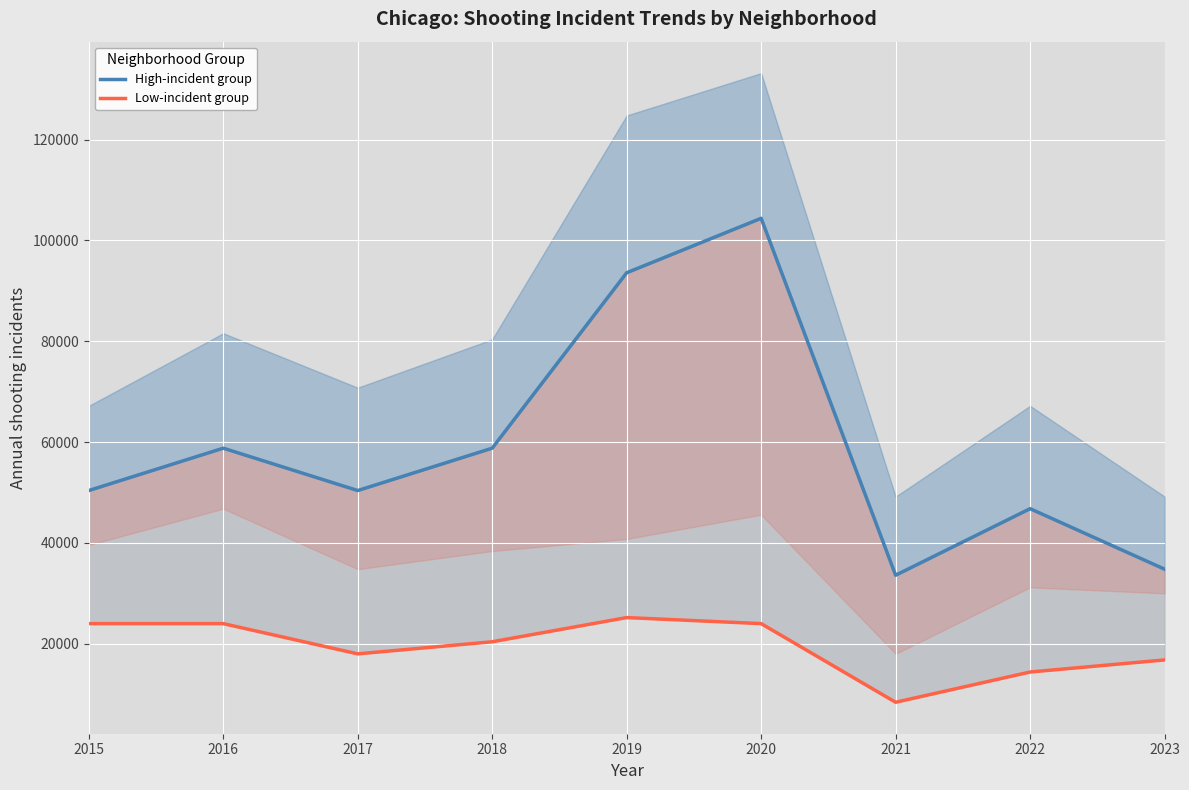

Rank the series by their average value, from lowest to highest.

Low-incident group, High-incident group